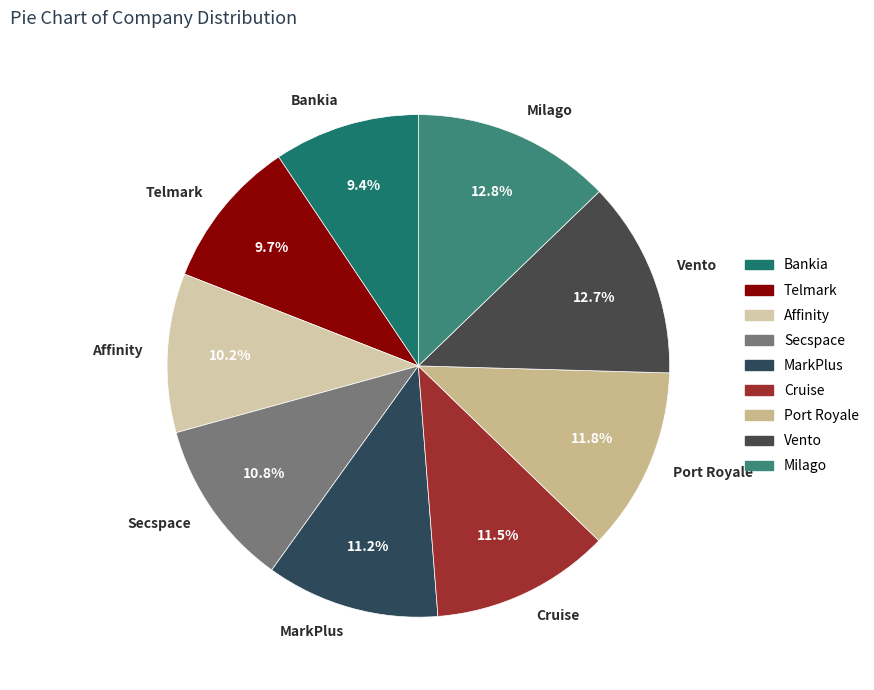

How many slices are in this pie chart?

9